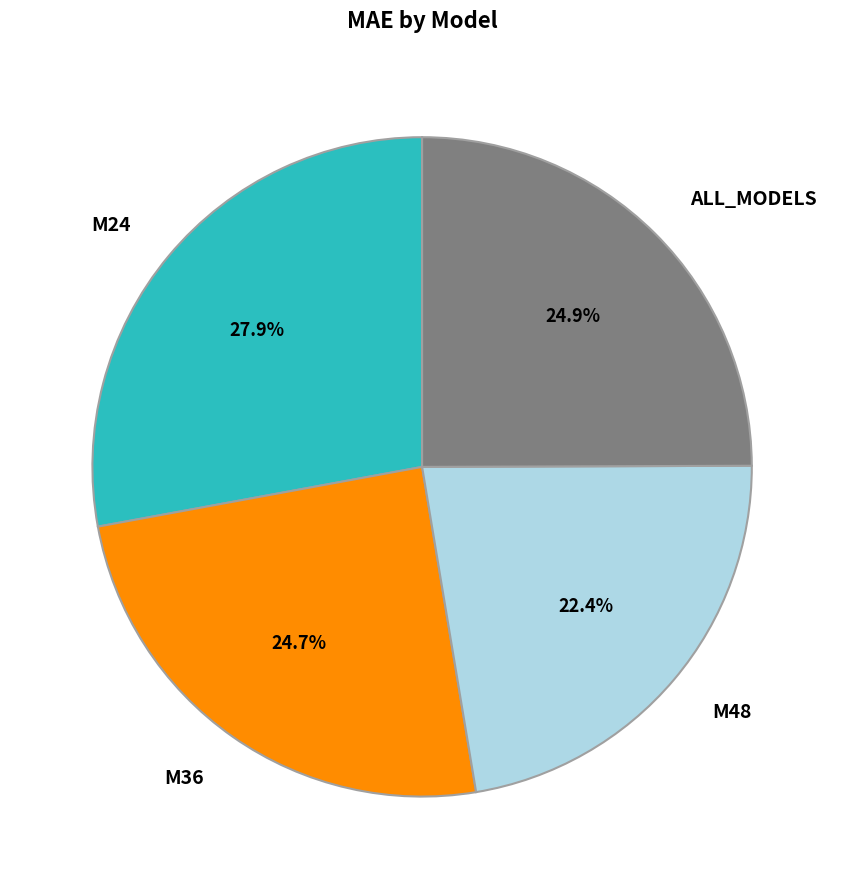

What is the largest slice in the pie chart?

M24